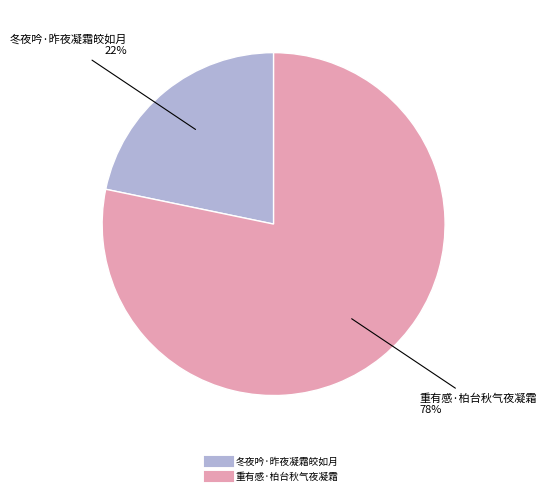

Is it true that 重有感·柏台秋气夜凝霜 is 84% of the pie?

False